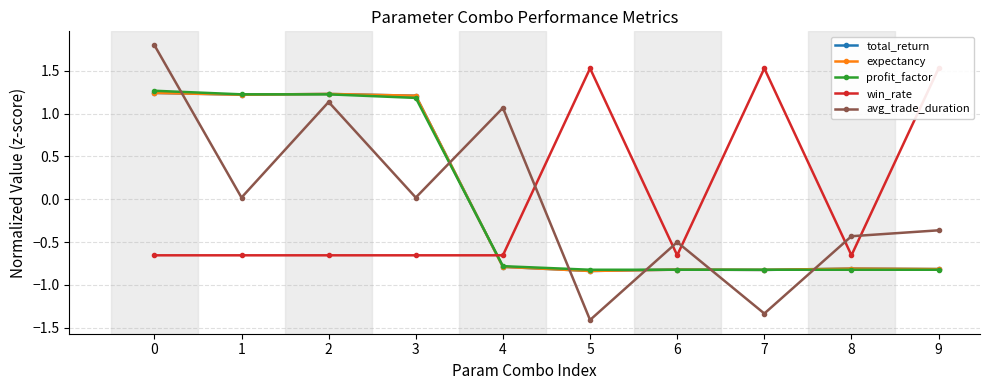

True or false: expectancy has a value of -1.2 at 9.

False